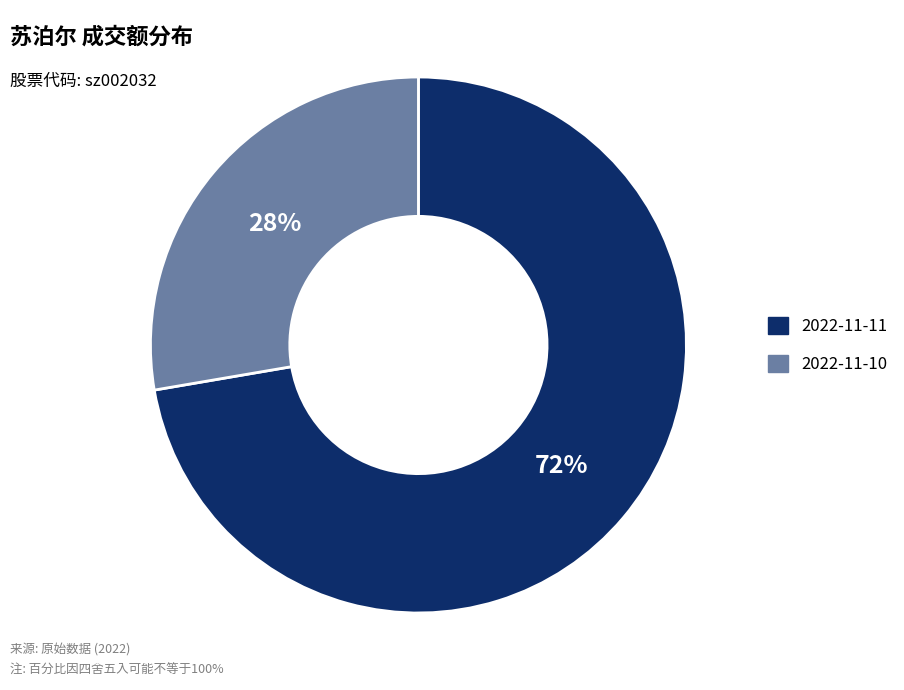

Do 2022-11-11 and 2022-11-10 together represent more than half of the pie?

Yes